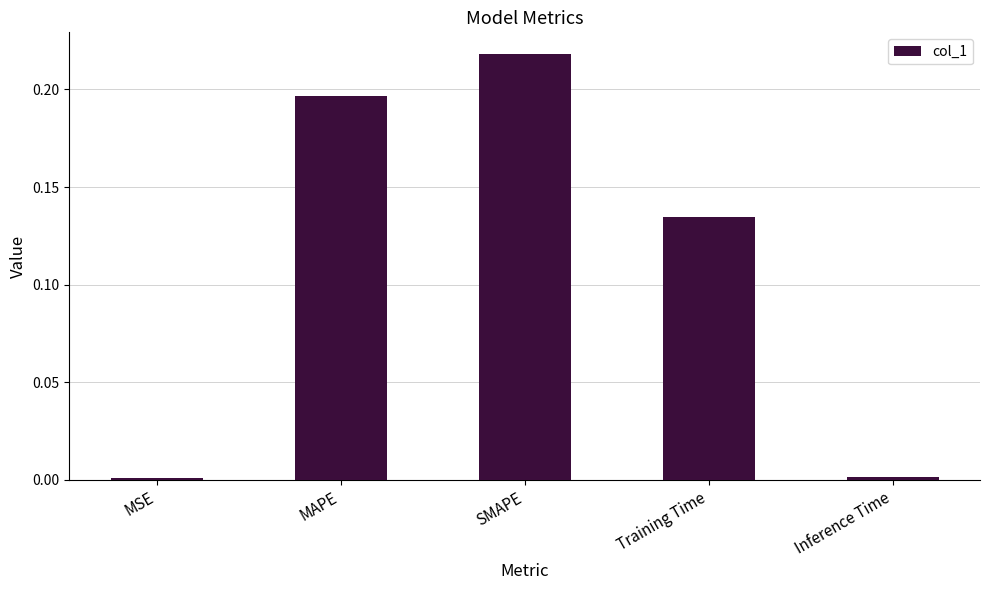

Is it true that the value at MSE is 0.0?

True